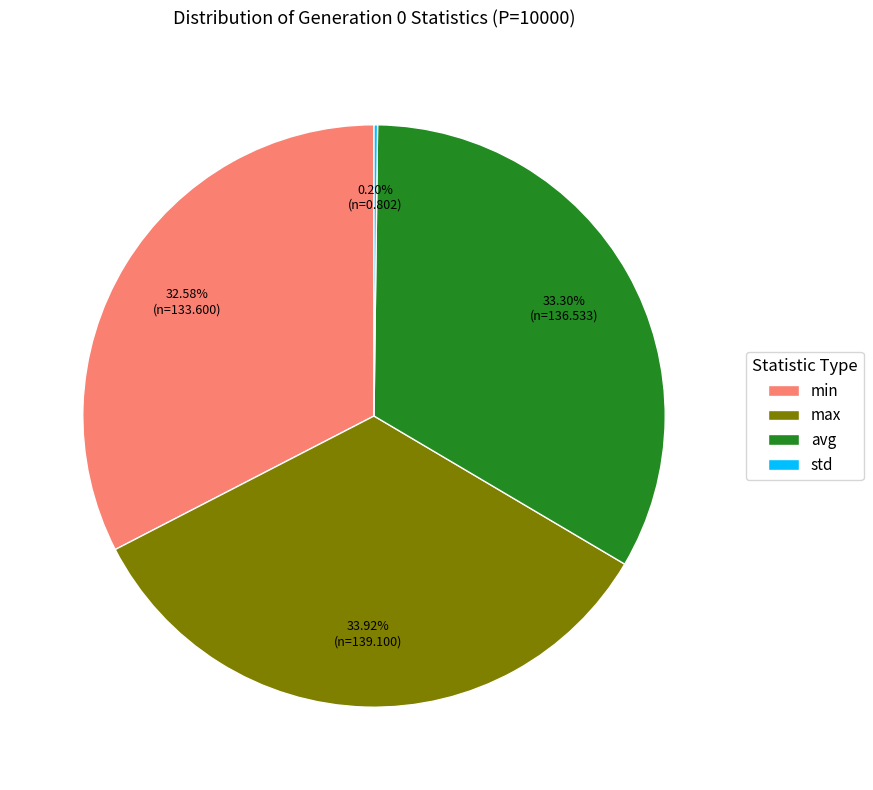

Which category has the biggest portion of the pie?

max